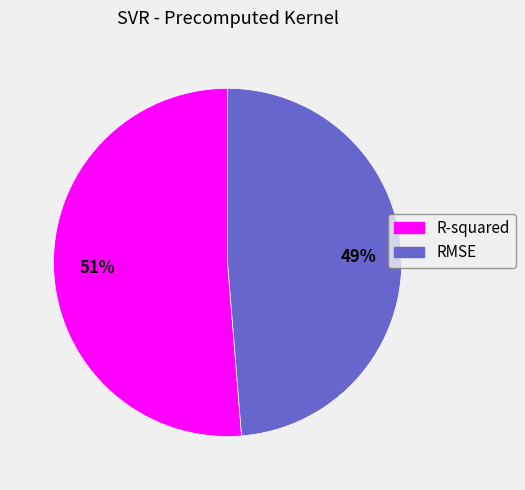

Which category has the biggest portion of the pie?

R-squared